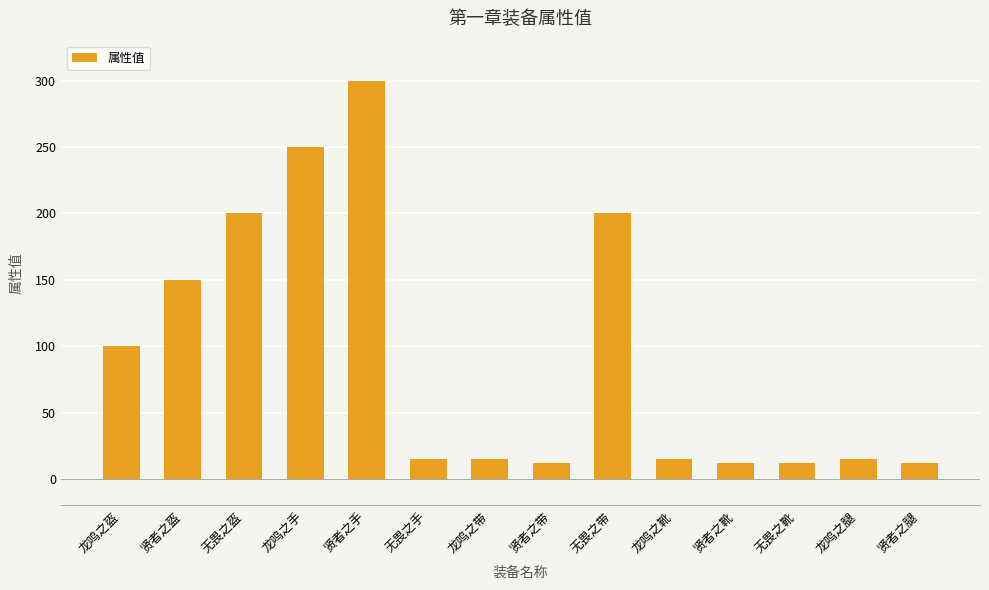

What is the change in value from 无畏之盔 to 贤者之靴?

-188